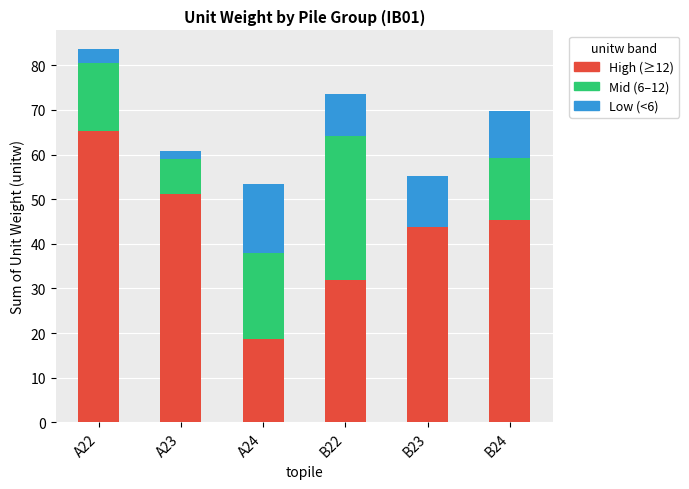

At which category is the sum across all series the highest?

A22